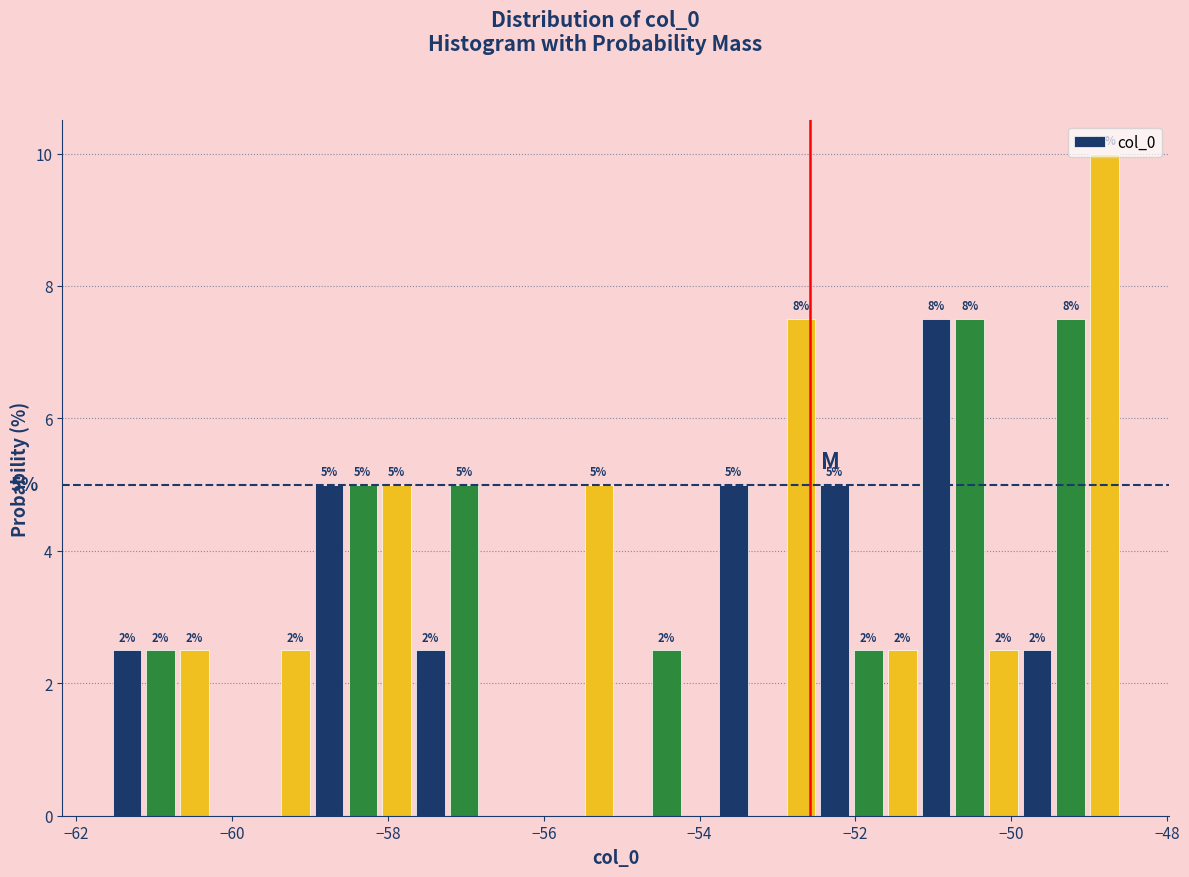

Read against the x-axis, roughly where is the centre of the tallest bar?

-48.8